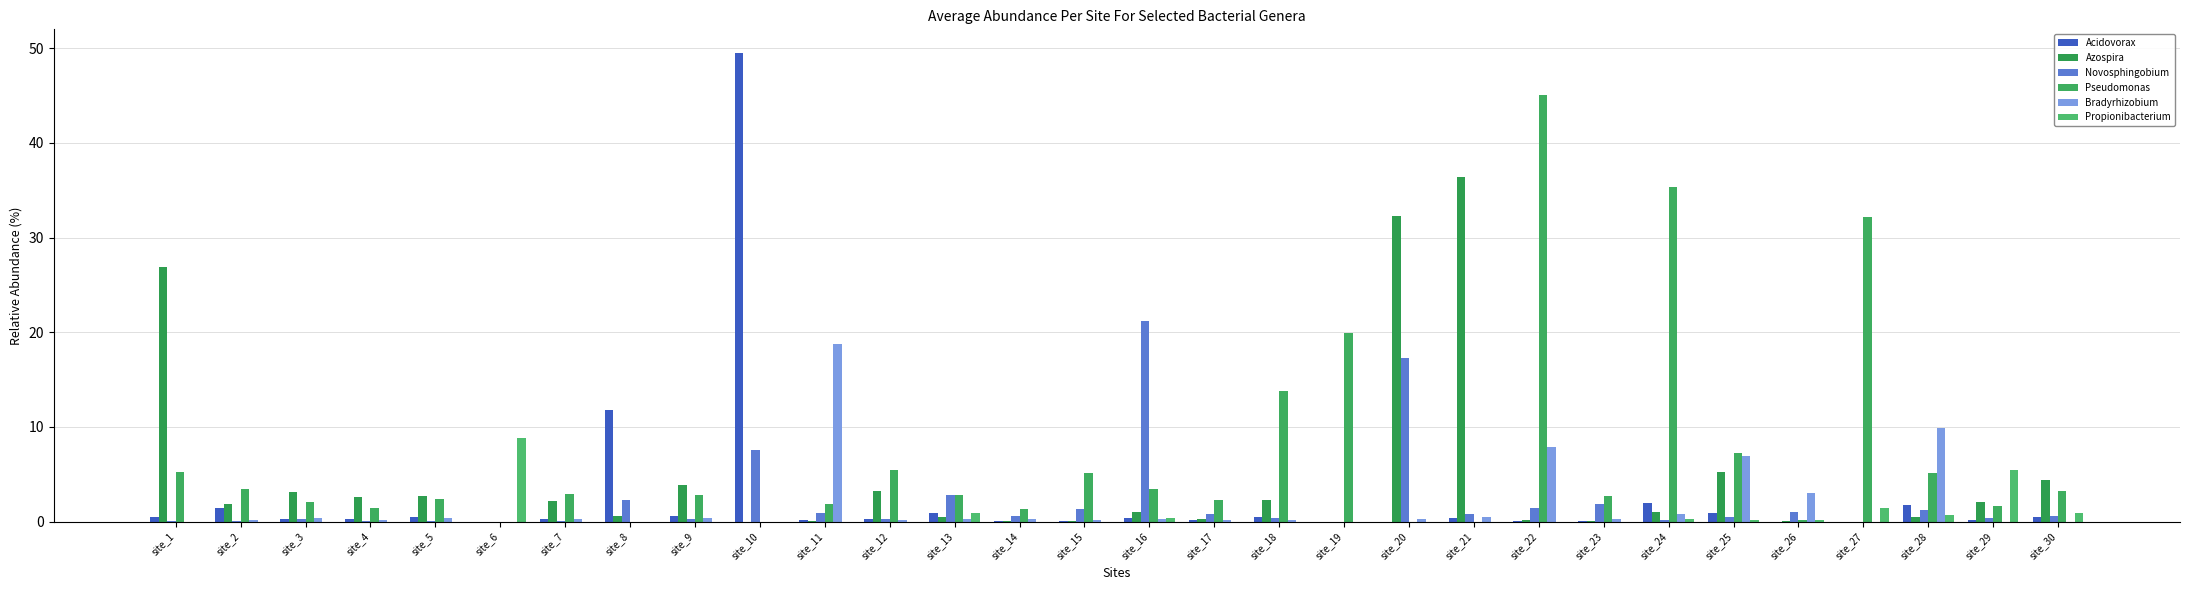

Are the bars grouped side by side (vs. stacked)?

Yes